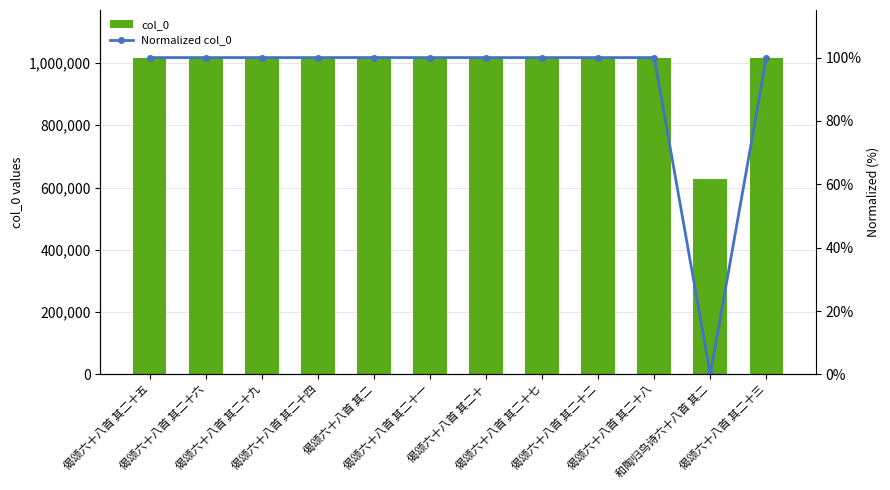

Is the value of col_0 at 偈颂六十八首 其二十五 greater than the value of Normalized col_0 at 偈颂六十八首 其二十三?

Yes